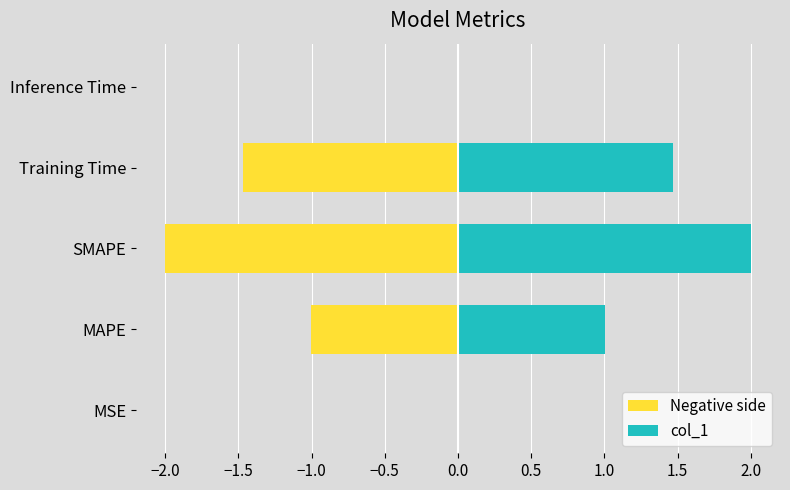

What position from the left is MSE?

1